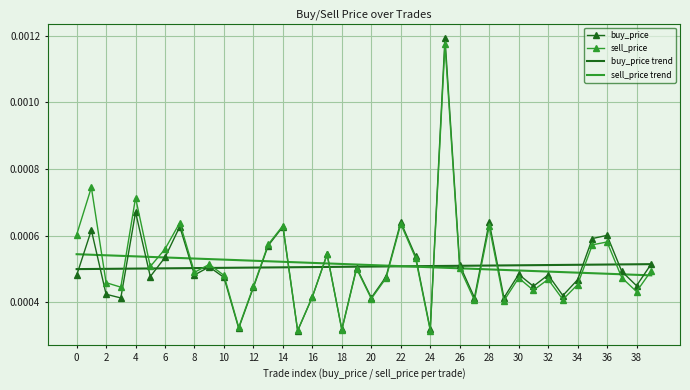

Which series has the widest spread of values?

buy_price